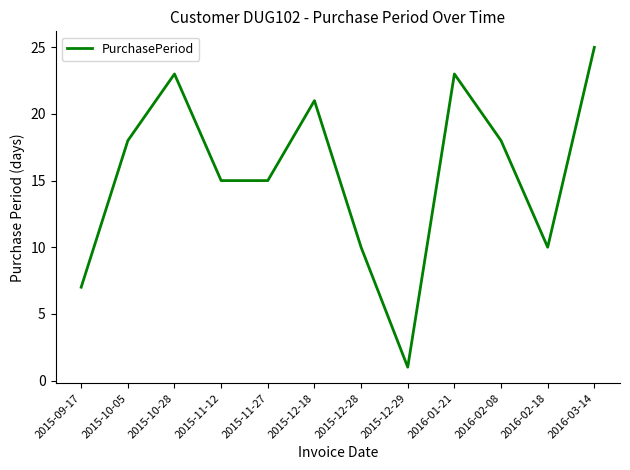

Reading left to right, what are all the values shown in this chart?

7	18	23	15	15	21	10	1	23	18	10	25